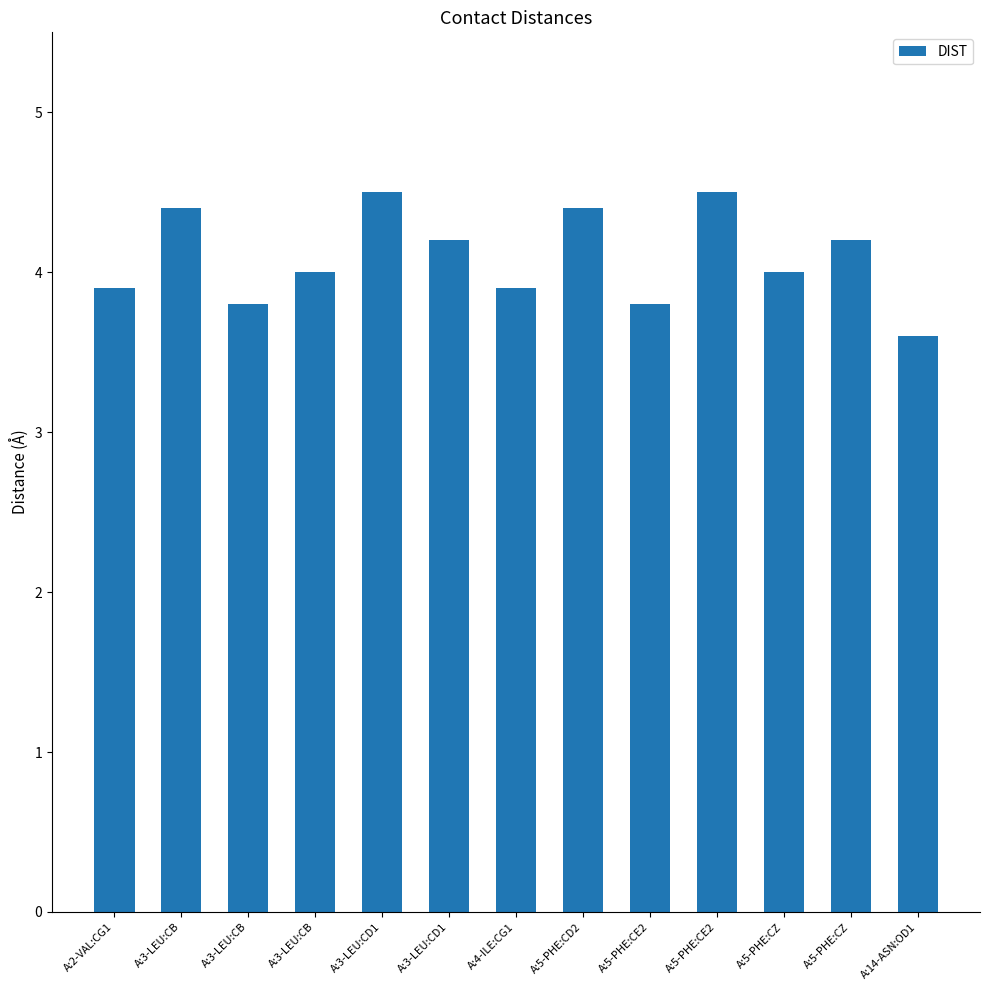

What is the ratio of the value at A:5-PHE:CE2 to the value at A:2-VAL:CG1?

1.0